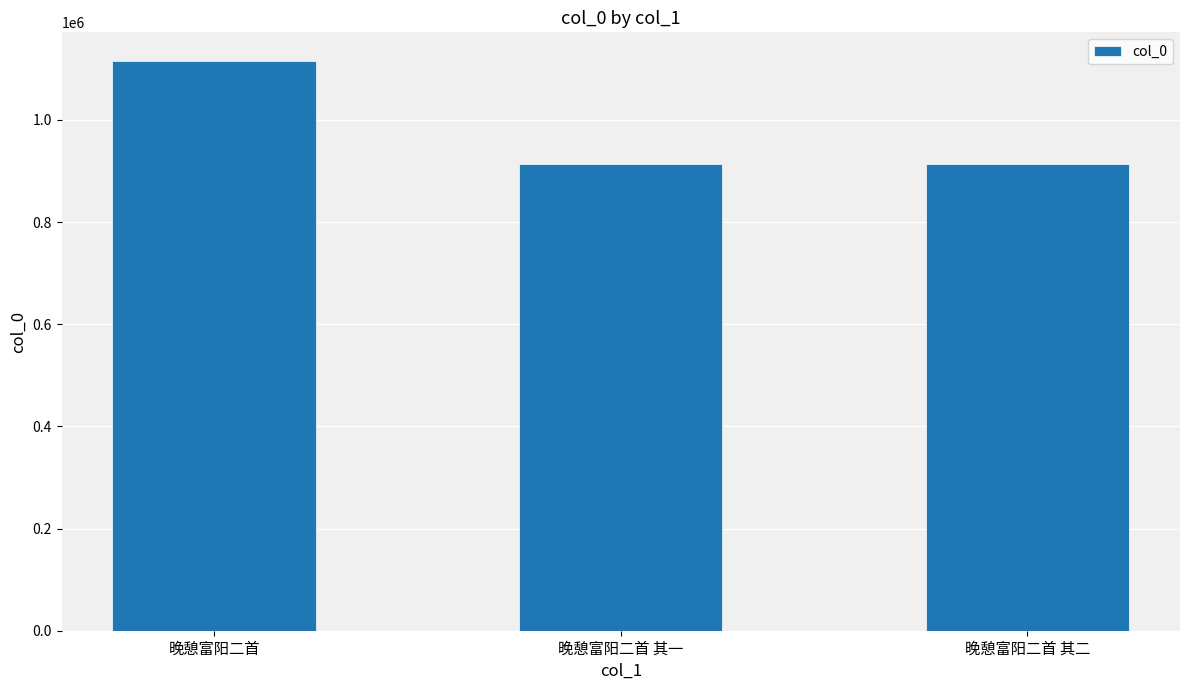

How many data points are less than 913486?

1